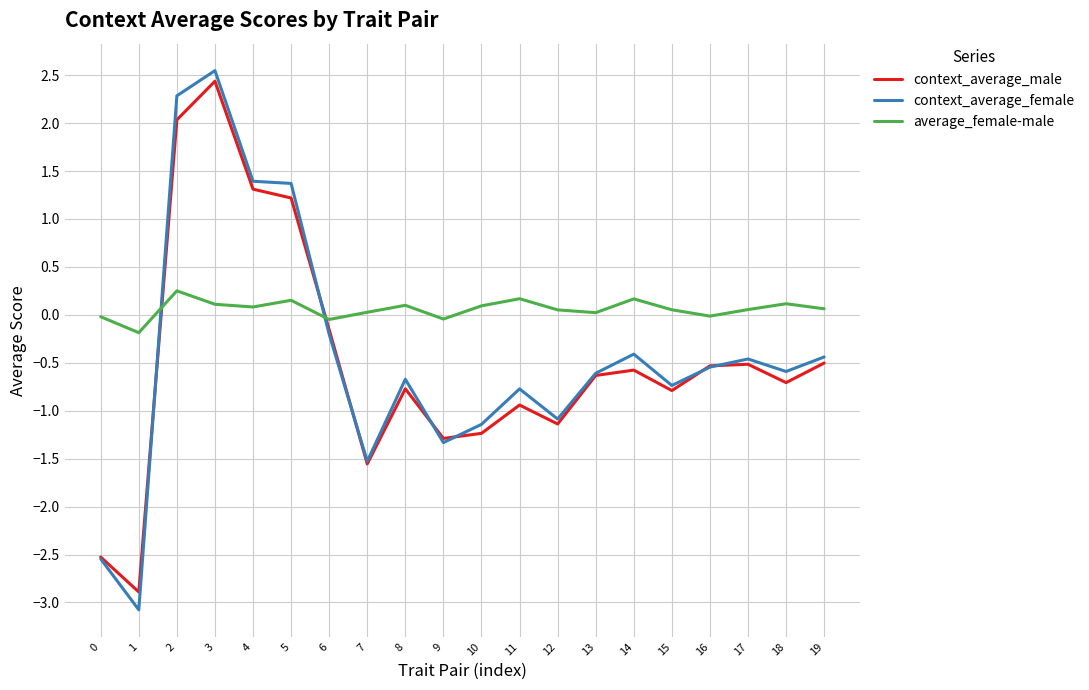

Is it true that context_average_female equals -0.4 at 19?

True